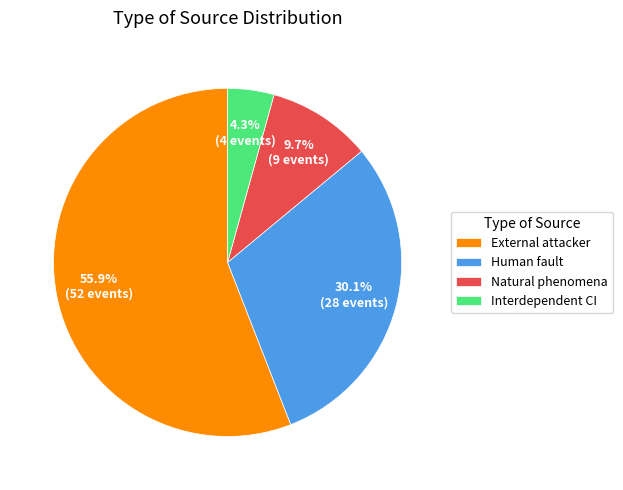

Count the number of slices in the pie.

4